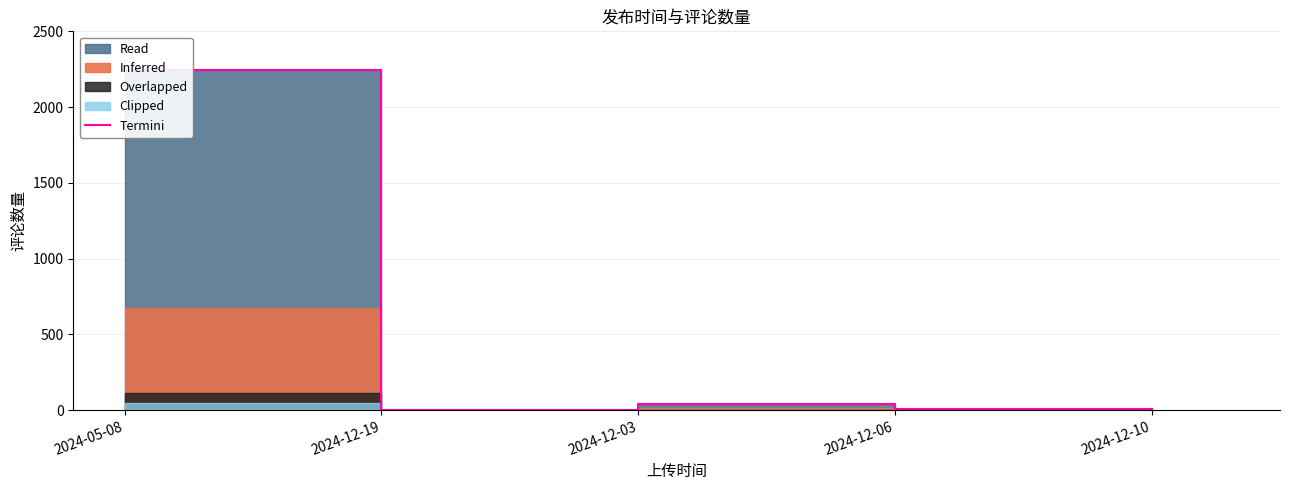

Reading left to right, list all the values displayed in this chart.

2243	4	43	10	5